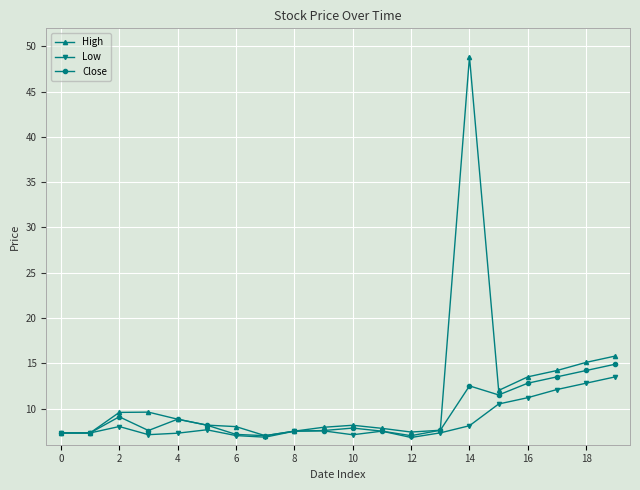

What is the maximum value shown in the chart?

48.9